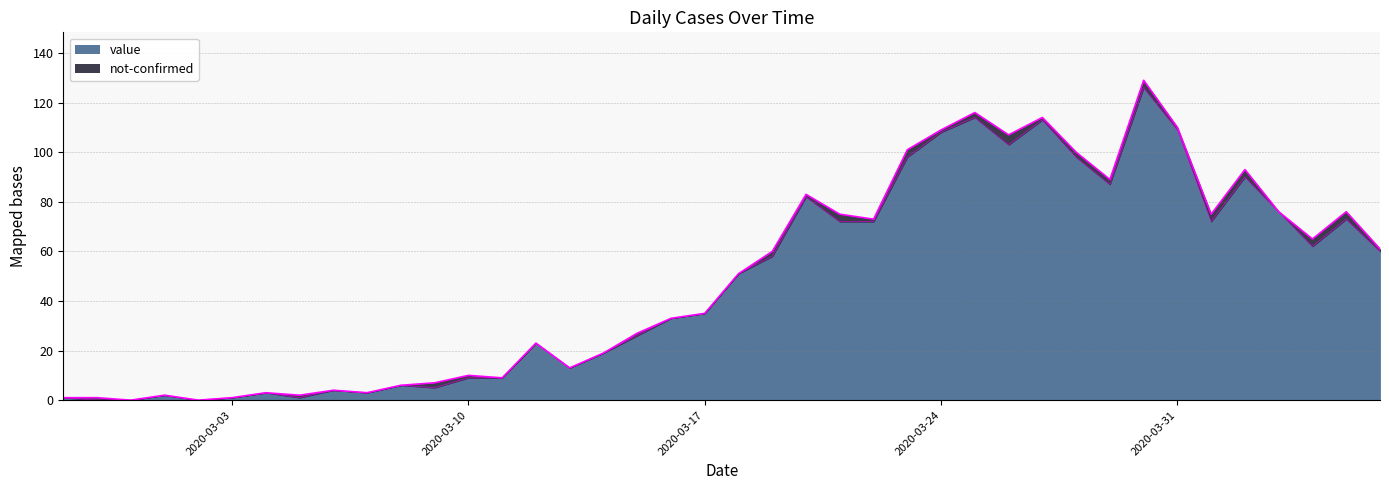

Reading left to right, extract all data points from this chart.

2020-02-27=1	2020-02-28=0	2020-02-29=0	2020-03-01=2	2020-03-02=0	2020-03-03=1	2020-03-04=3	2020-03-05=1	2020-03-06=4	2020-03-07=3	2020-03-08=6	2020-03-09=5	2020-03-10=9	2020-03-11=9	2020-03-12=23	2020-03-13=13	2020-03-14=19	2020-03-15=26	2020-03-16=33	2020-03-17=35	2020-03-18=51	2020-03-19=58	2020-03-20=82	2020-03-21=72	2020-03-22=72	2020-03-23=98	2020-03-24=108	2020-03-25=114	2020-03-26=103	2020-03-27=113	2020-03-28=98	2020-03-29=87	2020-03-30=126	2020-03-31=109	2020-04-01=72	2020-04-02=90	2020-04-03=76	2020-04-04=62	2020-04-05=73	2020-04-06=60